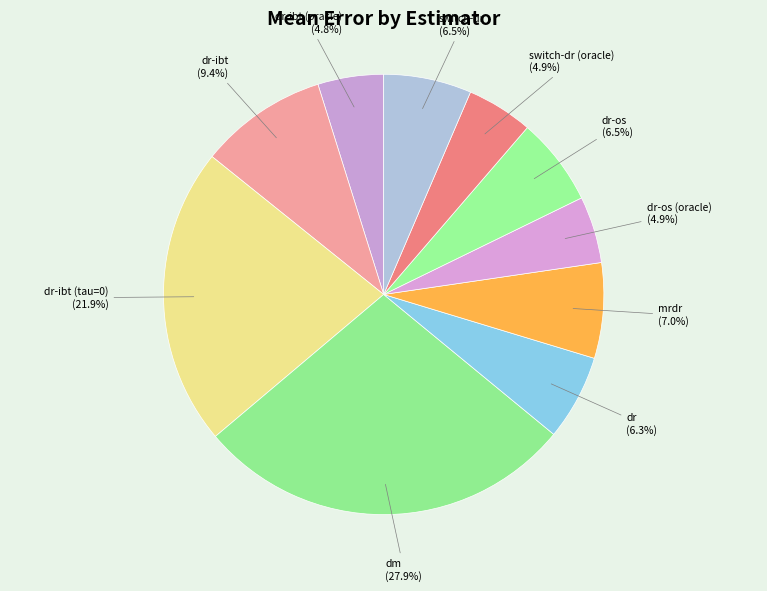

What is the largest slice in the pie chart?

dm